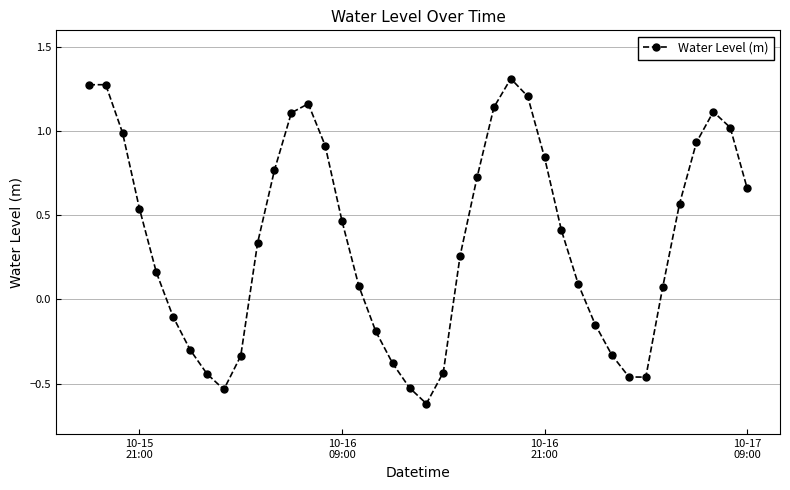

True or false: there are more than 1 points higher than both neighbors.

True